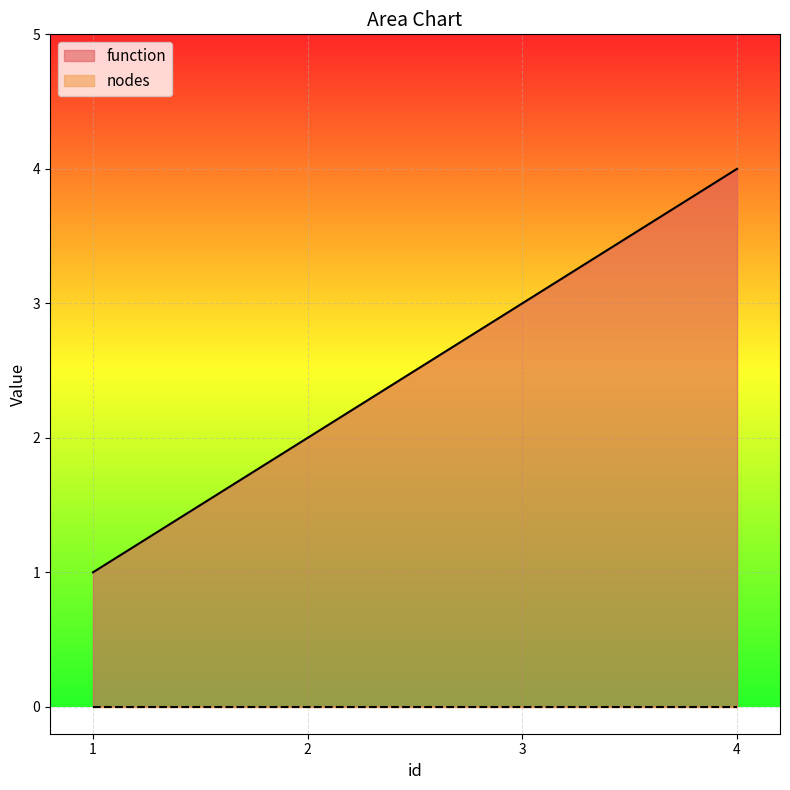

List the labels in order of value, largest first.

4, 3, 2, 1